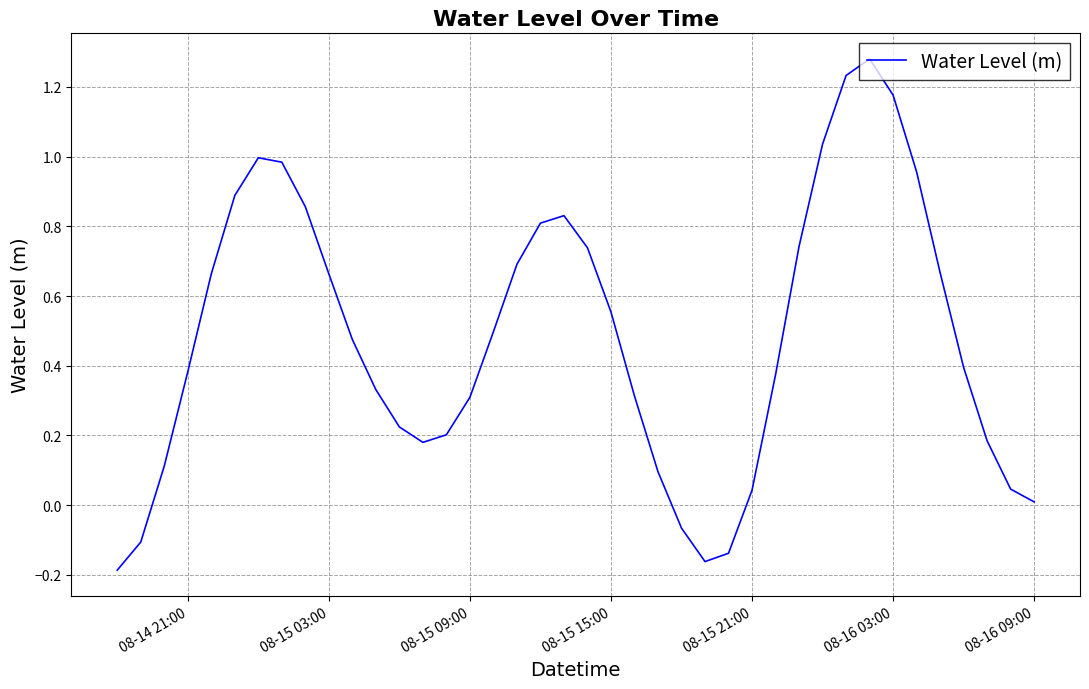

What is the difference between the maximum and minimum values?

1.5